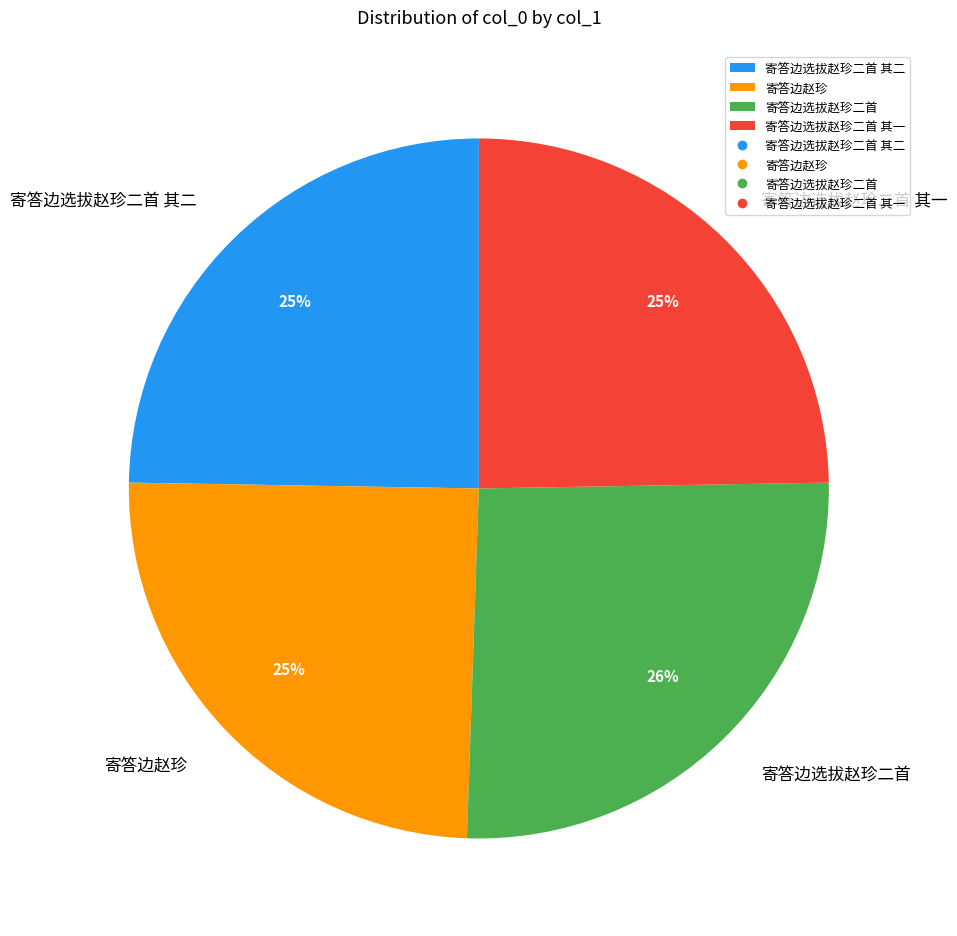

Count the number of slices in the pie.

4